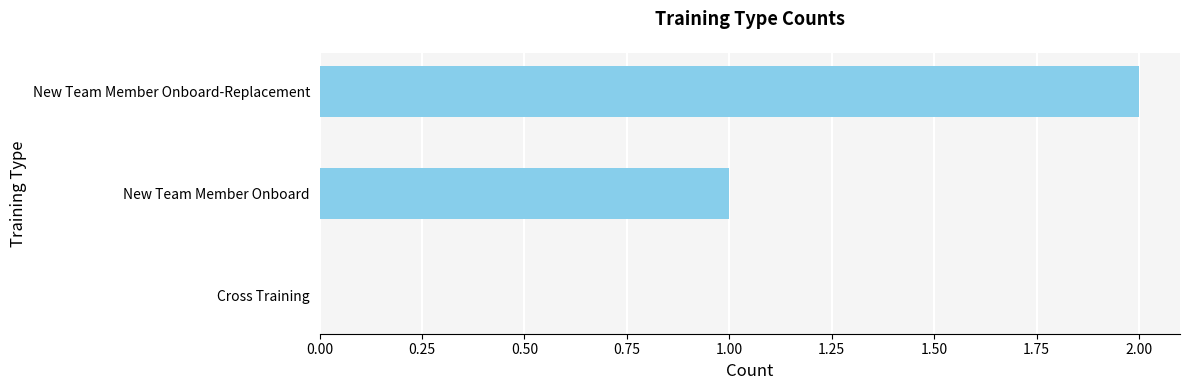

What is the sum of all values?

3